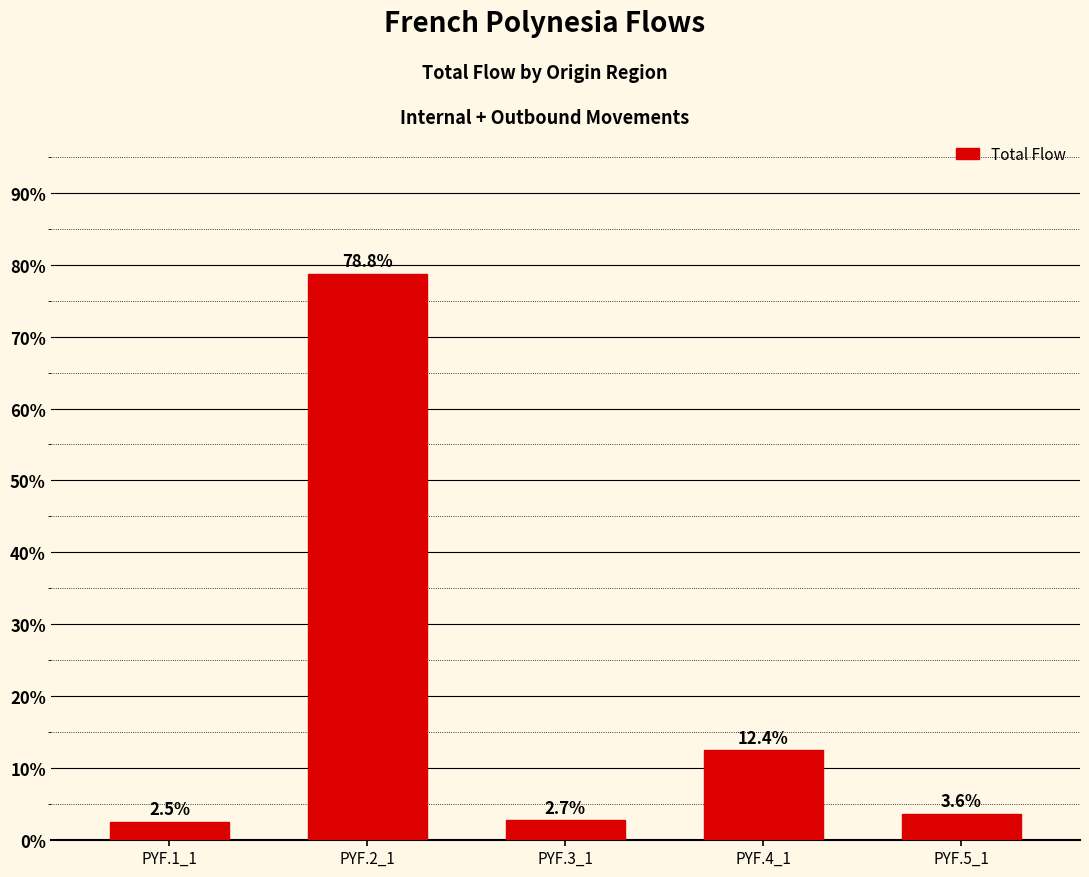

Reading right to left, transcribe all the data shown in this chart.

3.6	12.4	2.7	78.8	2.5